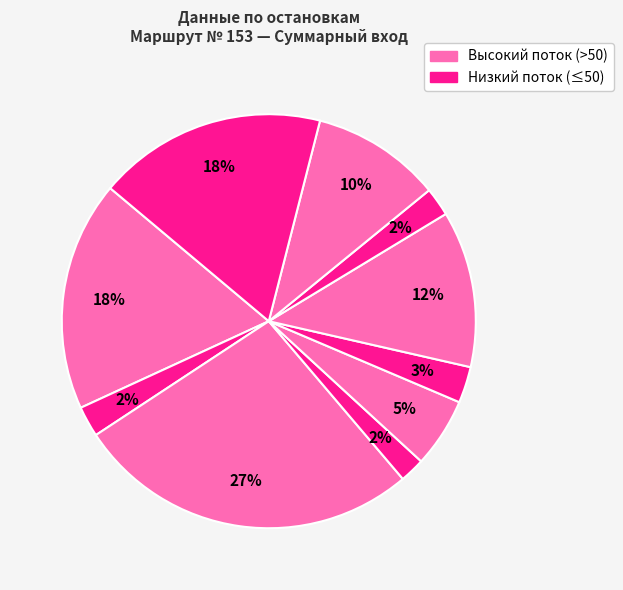

To the nearest percent, what is the average slice percentage?

10%